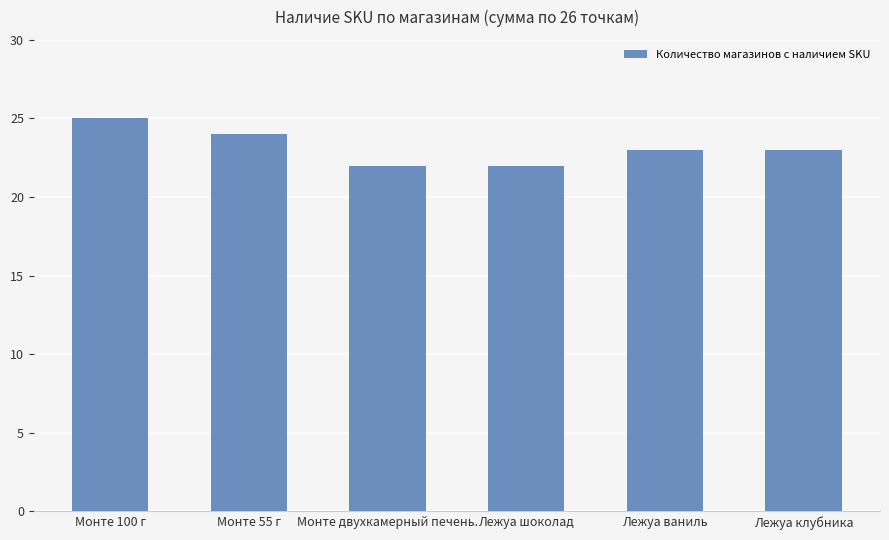

Between Монте двухкамерный печень. and Монте 55 г, which is larger?

Монте 55 г